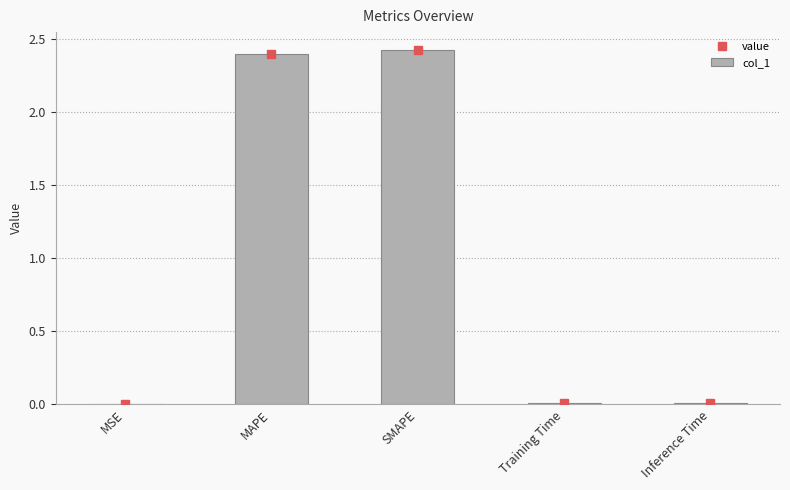

Is it true that the value at SMAPE is 1.7?

False